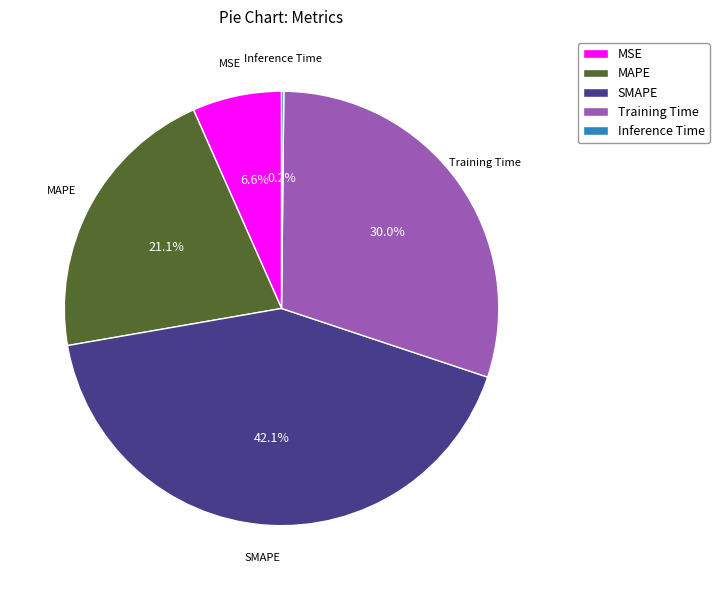

Does SMAPE represent more than half of the total?

No